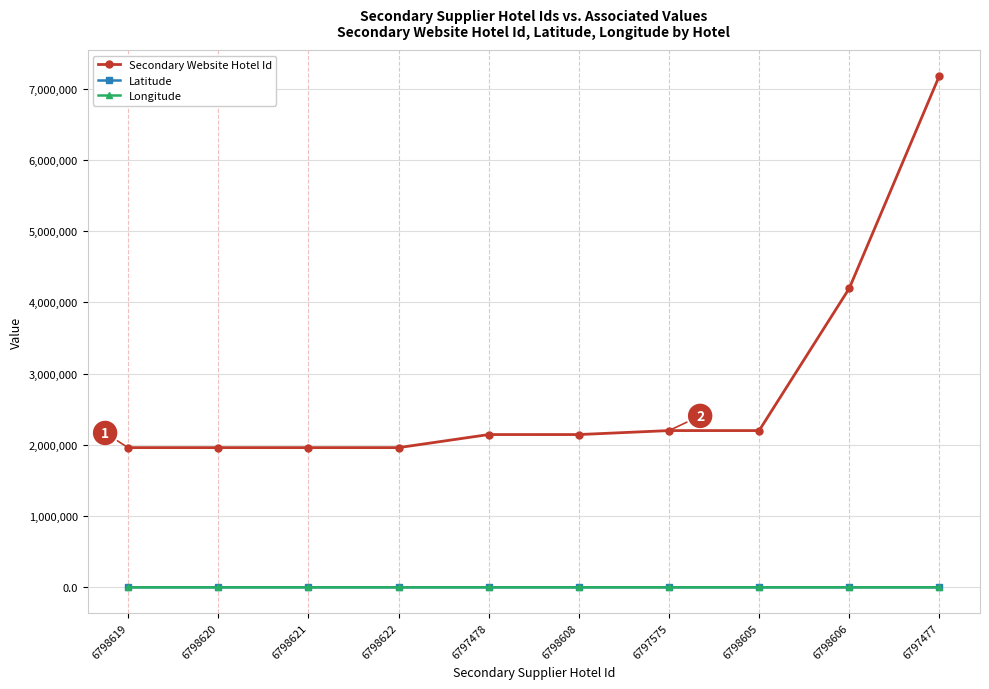

The value of Secondary Website Hotel Id at 6798605 is 489608.8. True or false?

False